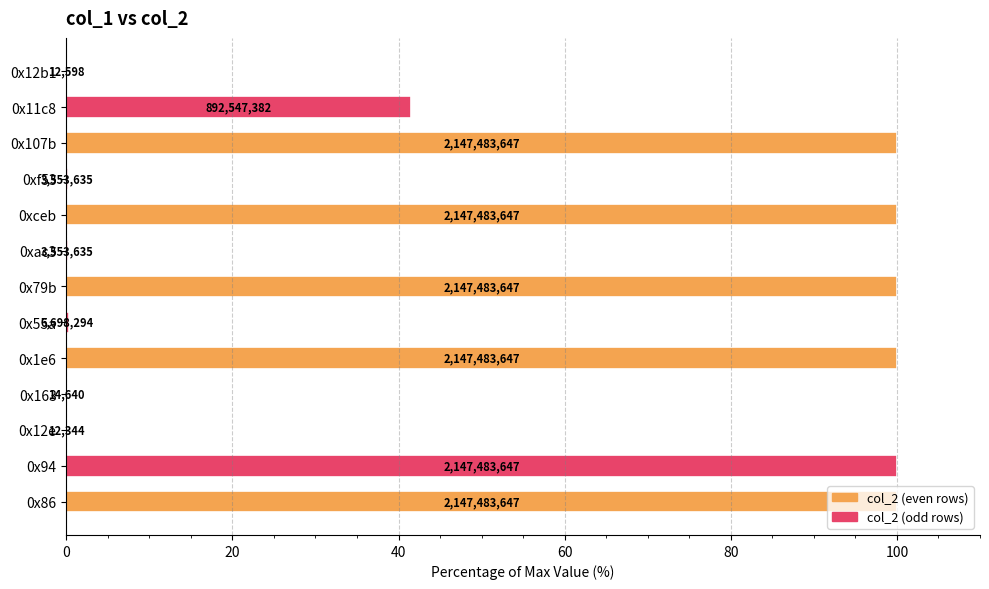

Are the bars horizontal?

Yes